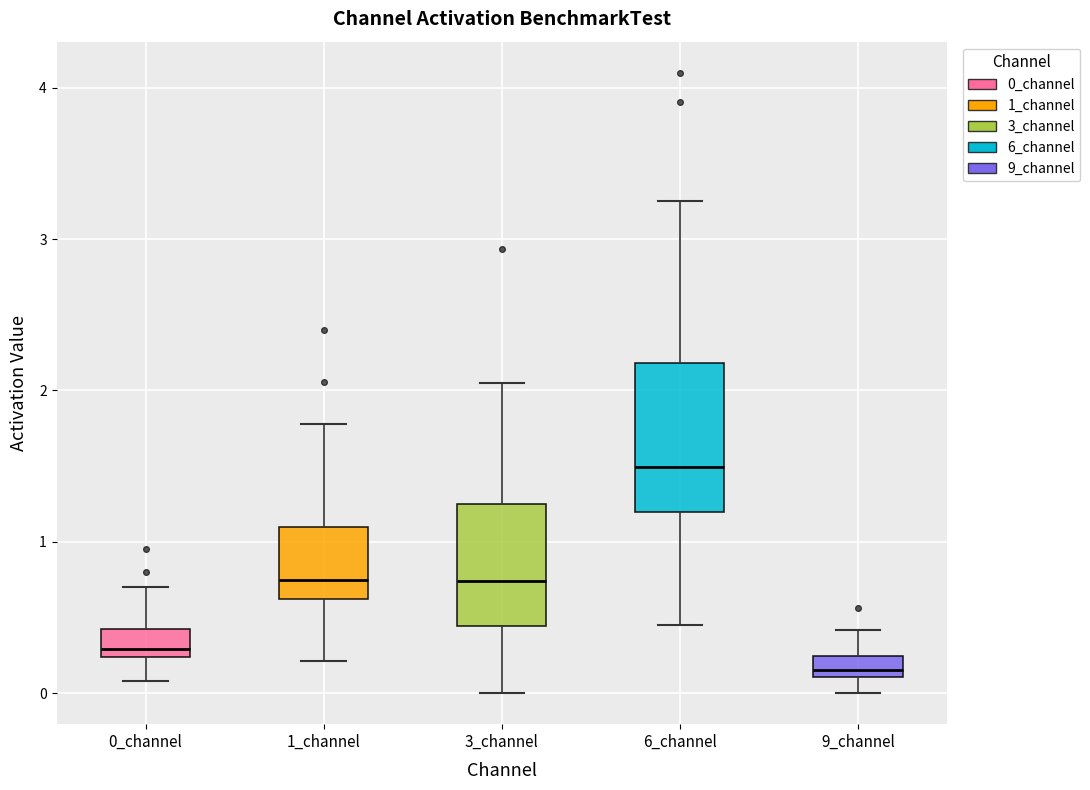

Which box has the highest median line?

6_channel